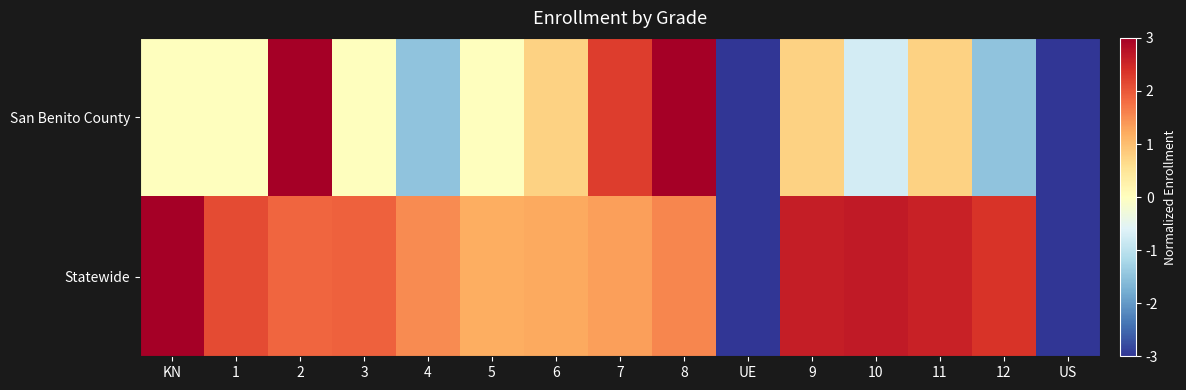

Which series has the largest range (max minus min)?

San Benito County